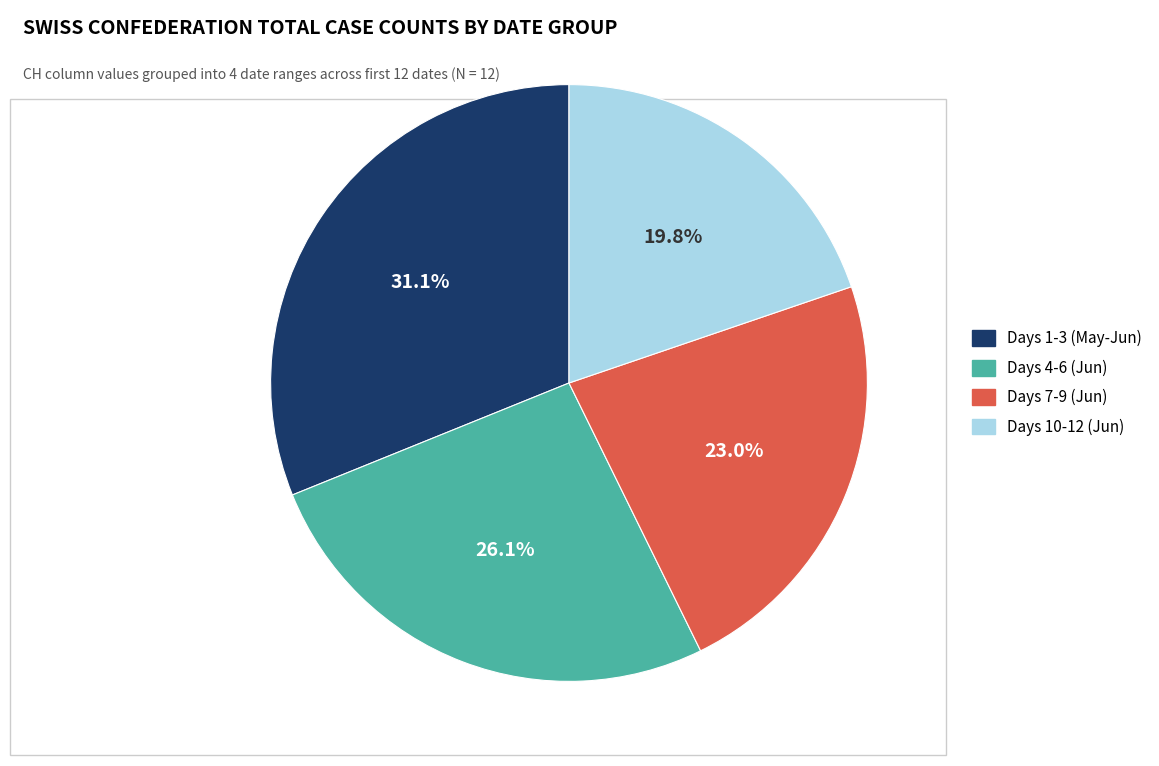

Does any single category account for the majority?

No